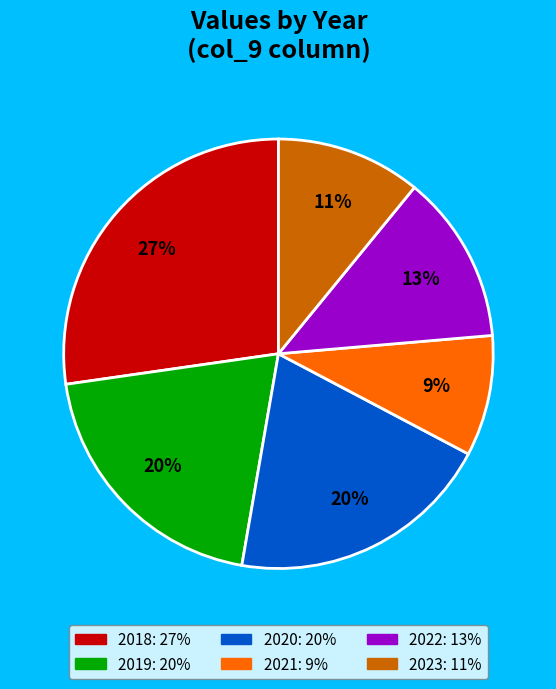

Which has a higher value, 2021 or 2022?

2022